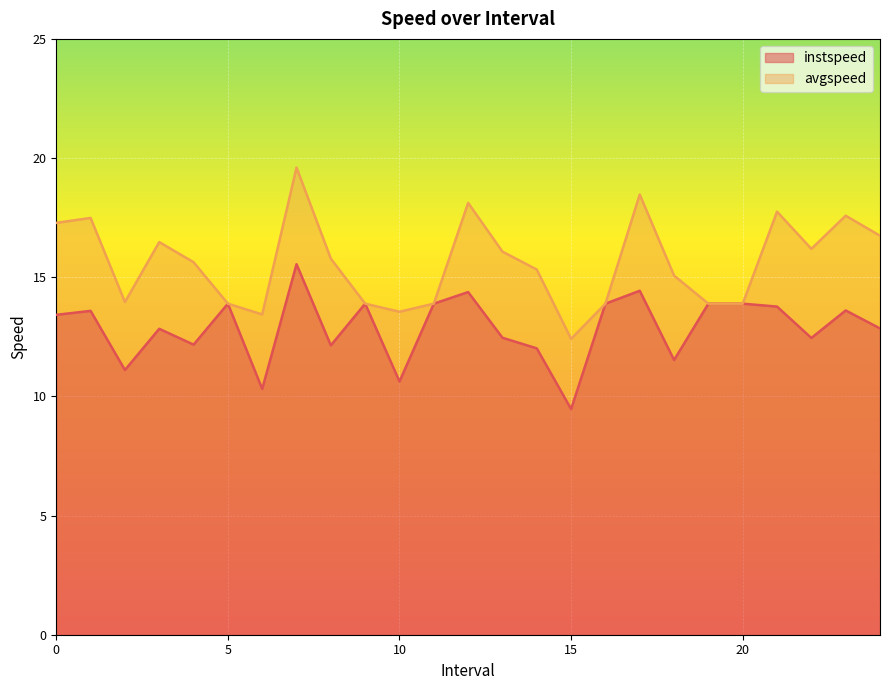

List the series in order of their peak value, highest first.

avgspeed, instspeed